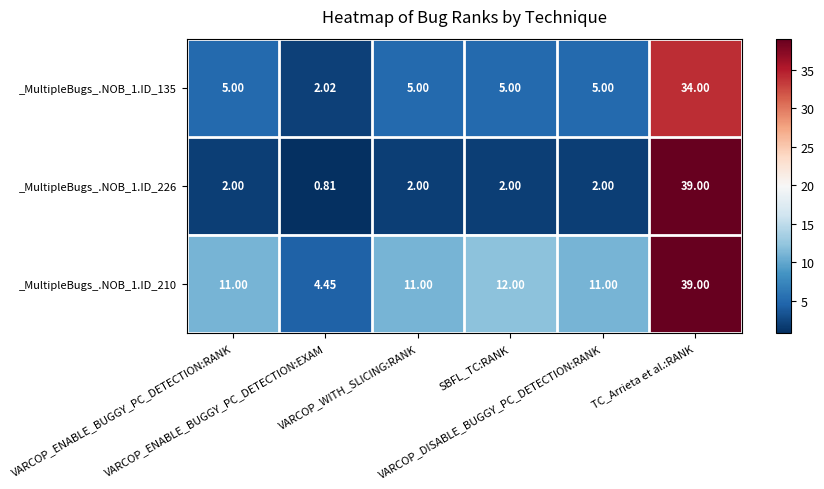

How many values in the _MultipleBugs_.NOB_1.ID_226 series are below 2?

1